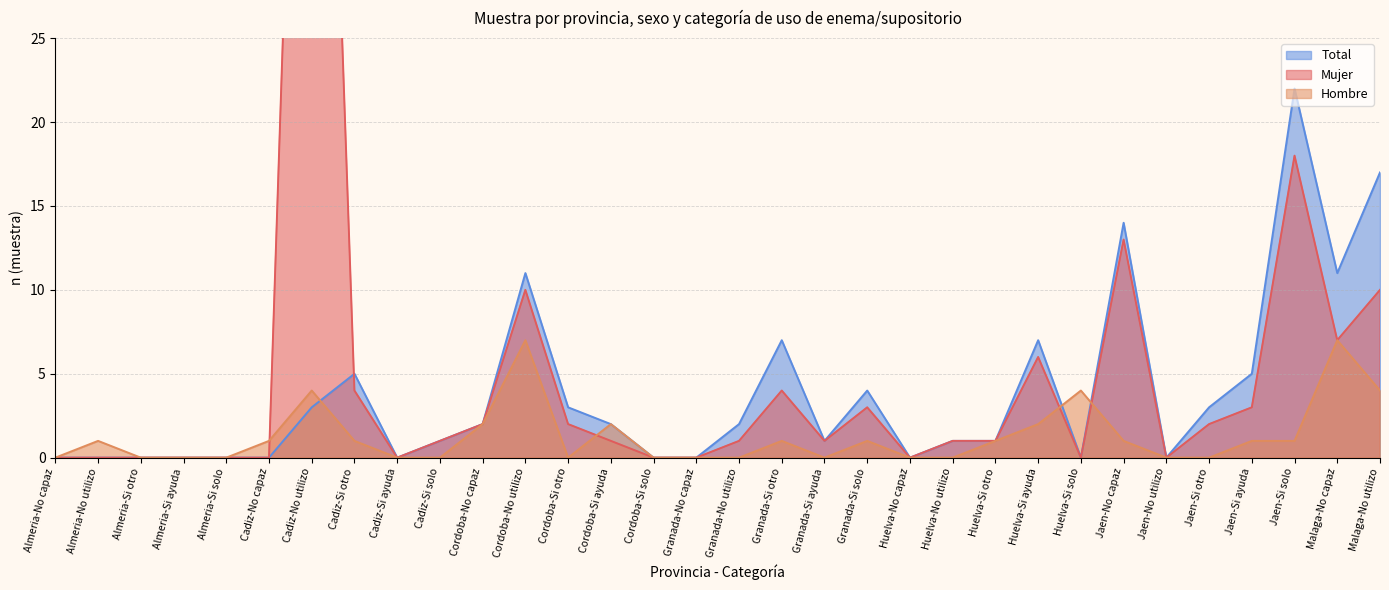

What is the average value of the n_total series?

4